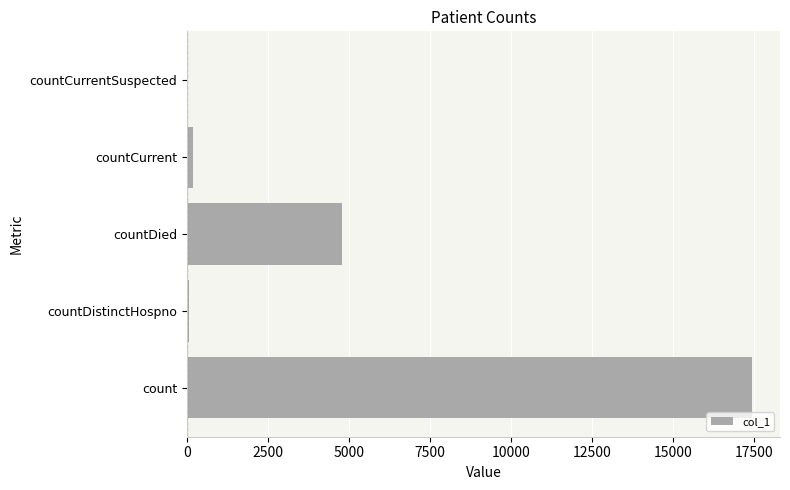

What is the maximum value shown in the chart?

17437